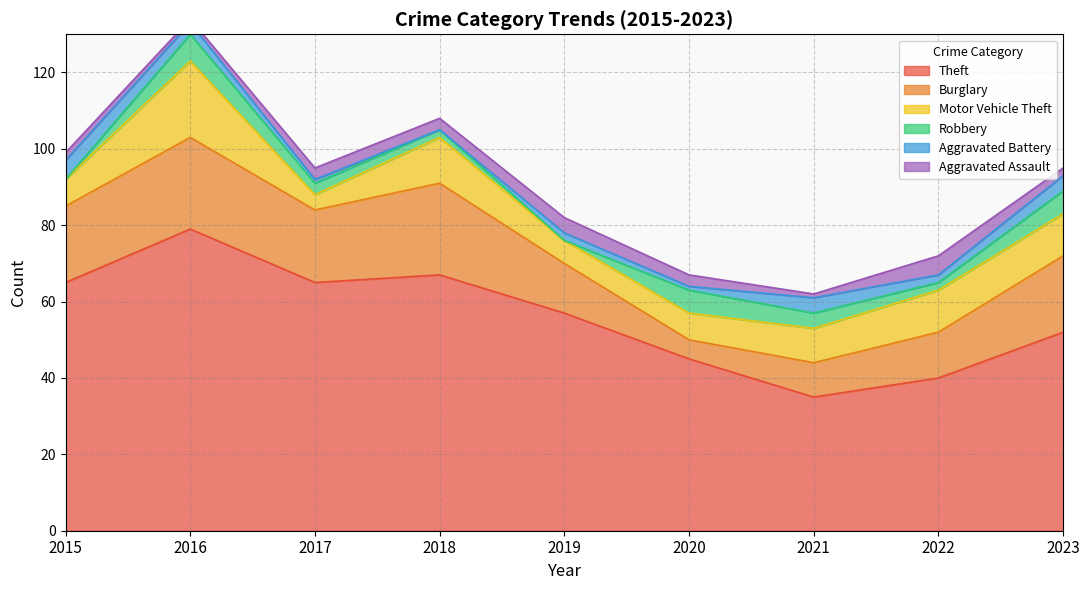

What is the difference between the Motor Vehicle Theft values at 2019 and 2015?

1